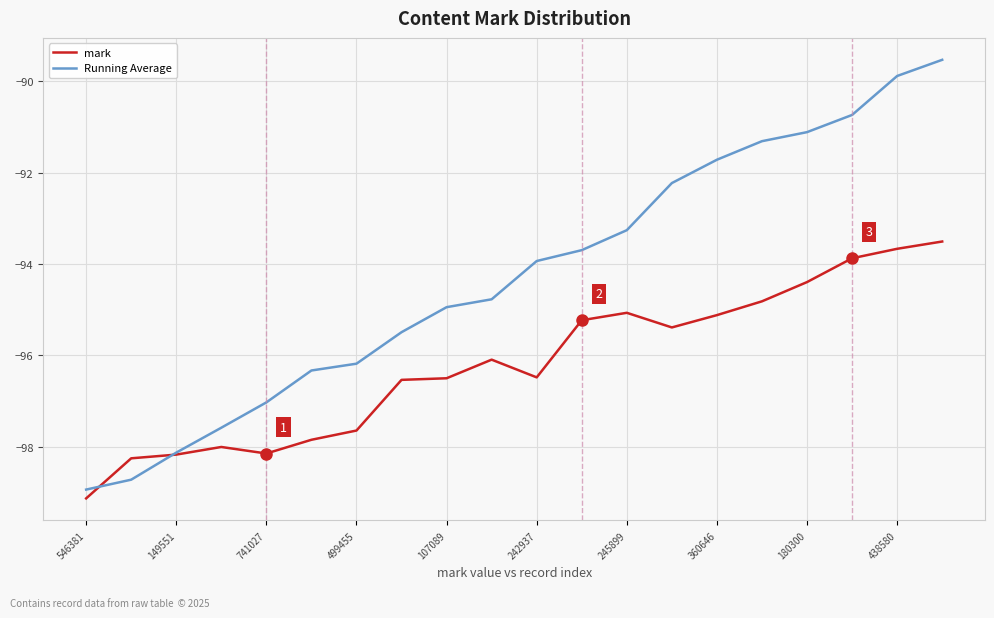

What is the smallest value displayed?

-99.1